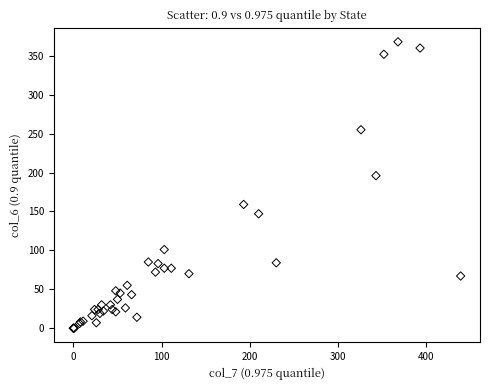

What Y value in the scatter plot is closest to 184?

196